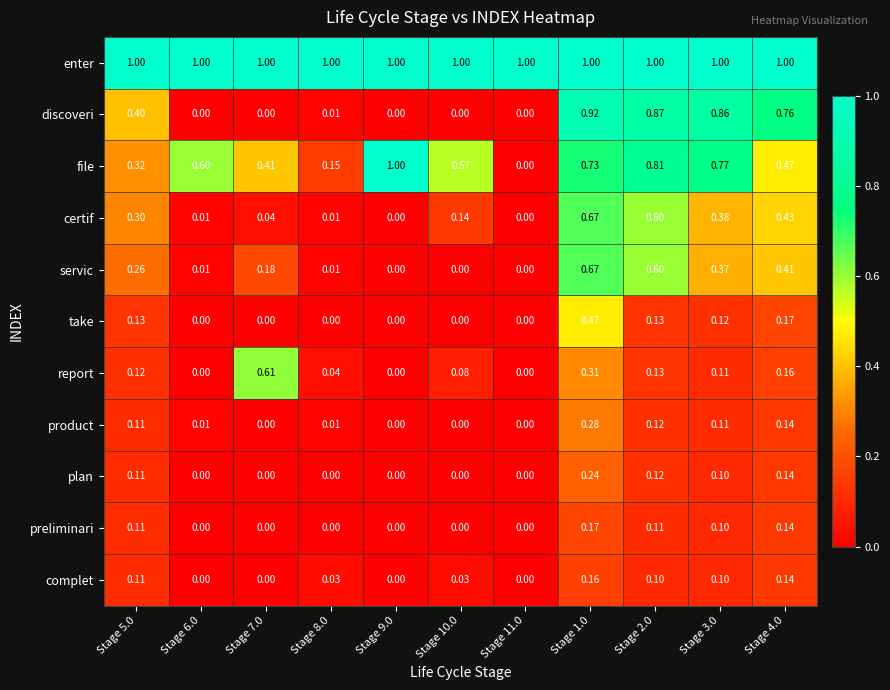

Is the value of plan at Stage 11.0 greater than the value of preliminari at Stage 3.0?

No